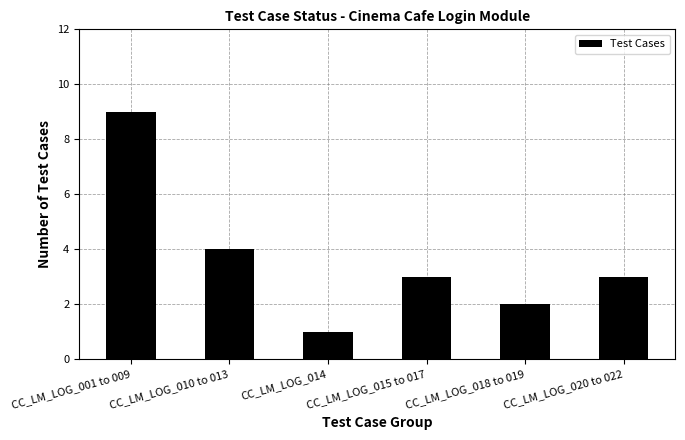

Reading left to right, extract all data points from this chart.

CC_LM_LOG_001 to 009=9	CC_LM_LOG_010 to 013=4	CC_LM_LOG_014=1	CC_LM_LOG_015 to 017=3	CC_LM_LOG_018 to 019=2	CC_LM_LOG_020 to 022=3